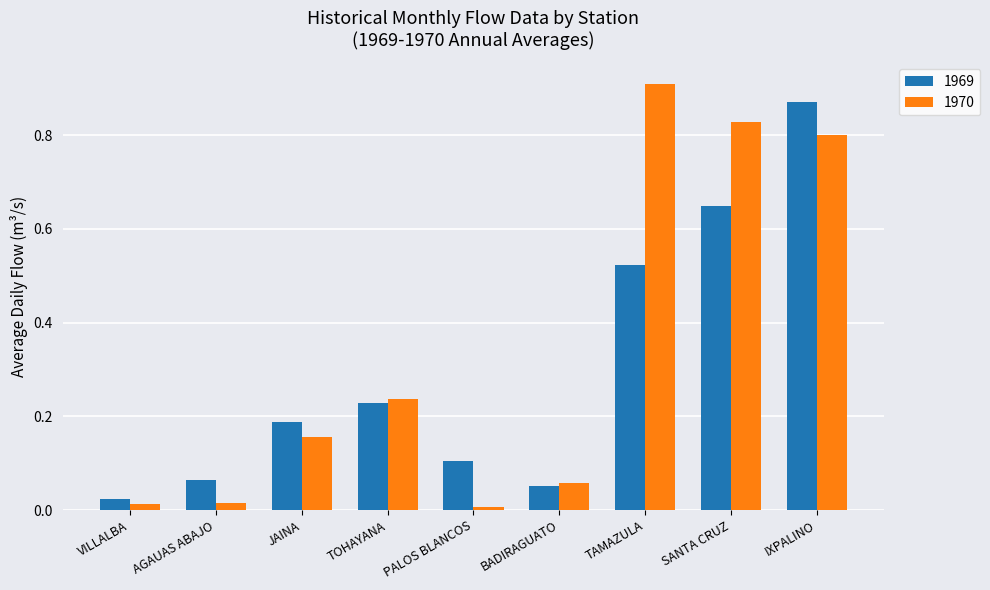

The 1970 series shows 0.0 at PALOS BLANCOS. True or false?

True